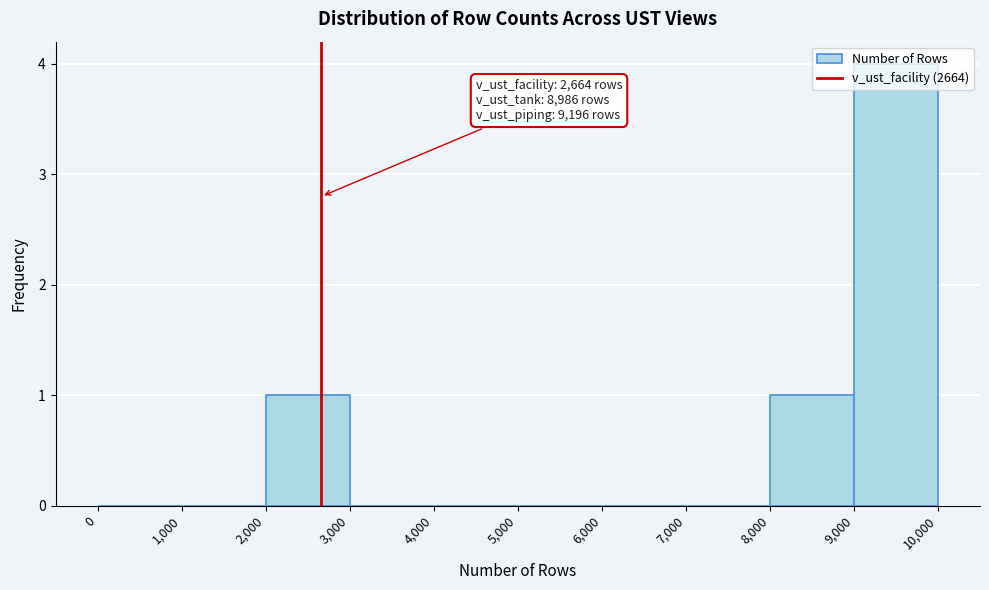

Over which range of the x-axis is the bar tallest?

9,000 to 10,000